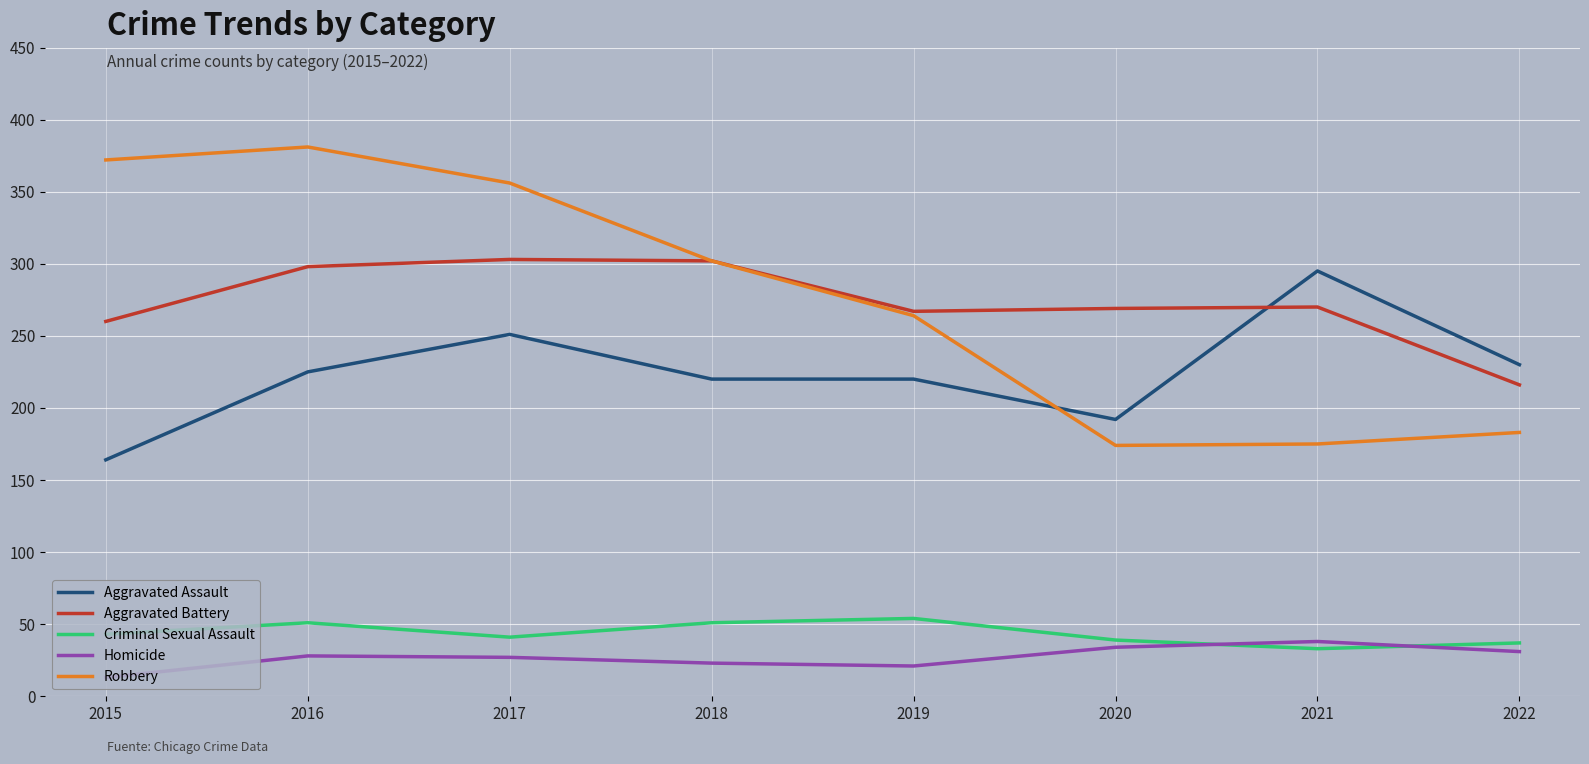

What is the approximate value of Homicide at 2021, to the nearest 5?

40